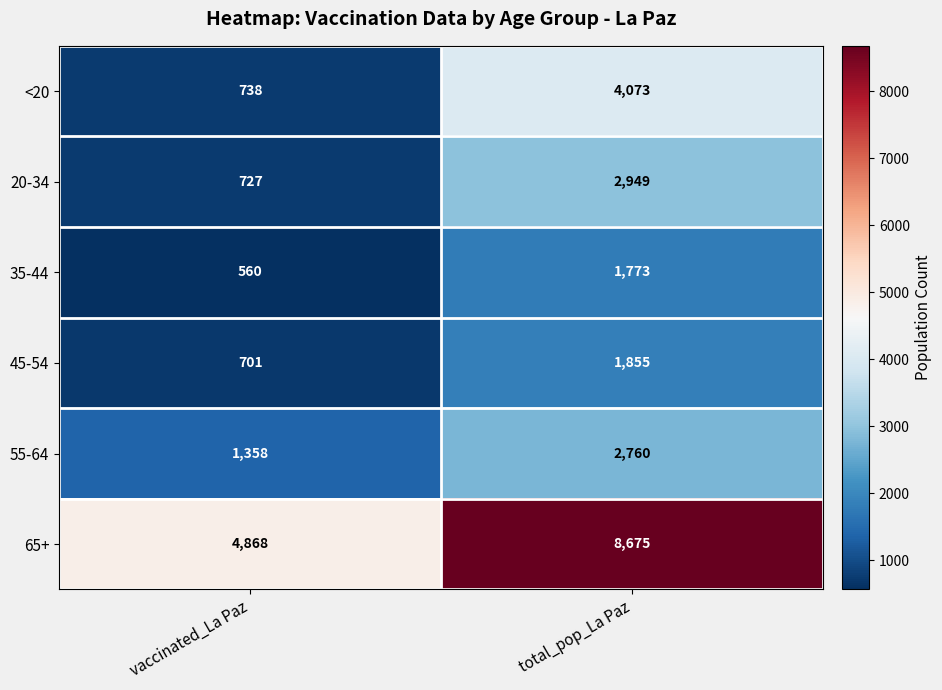

Is it true that 65+ equals 5610 at total_pop_La Paz?

False